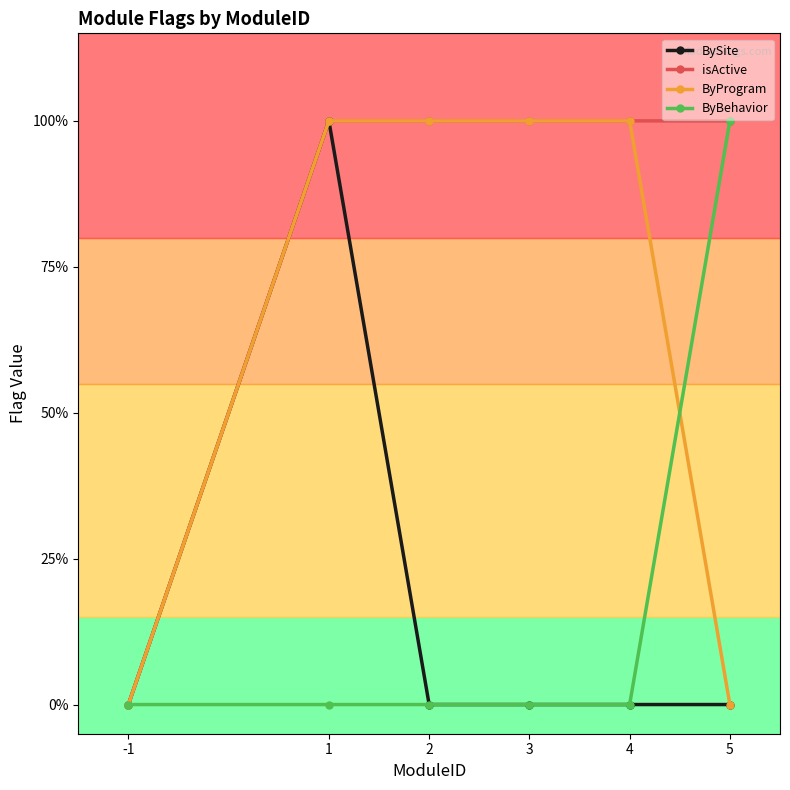

What are all the series names shown in the legend?

BySite, isActive, ByProgram, ByBehavior